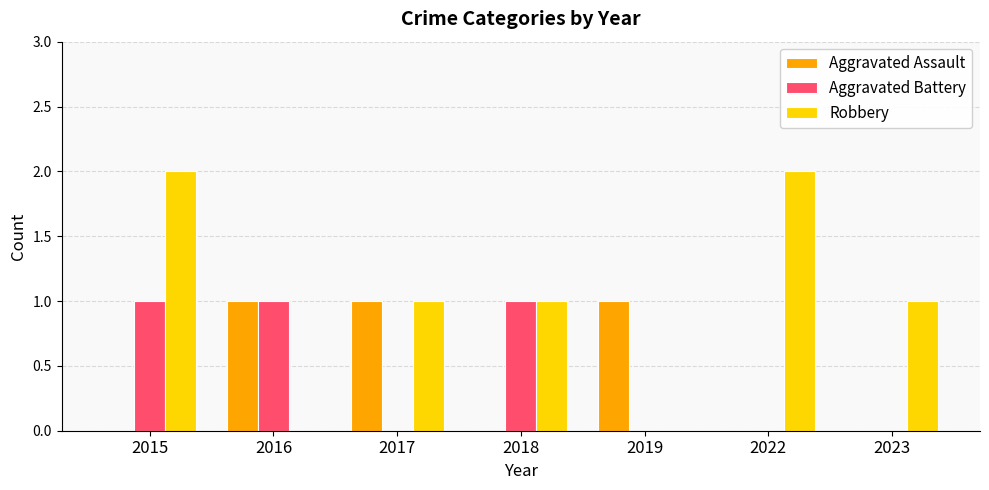

Between 2015 and 2018, which series saw the biggest shift?

Robbery